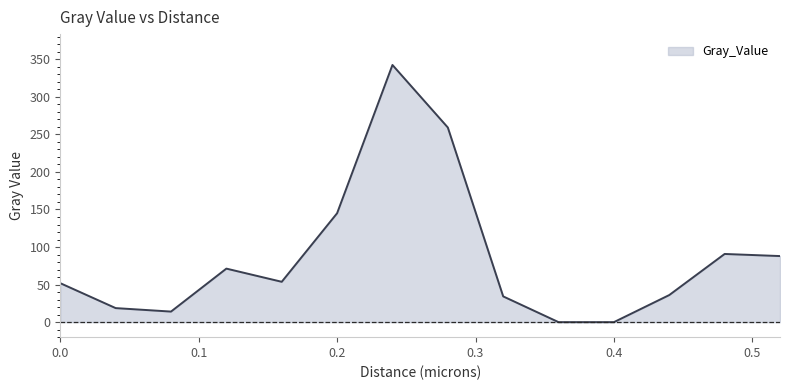

What is the greatest value displayed?

342.4